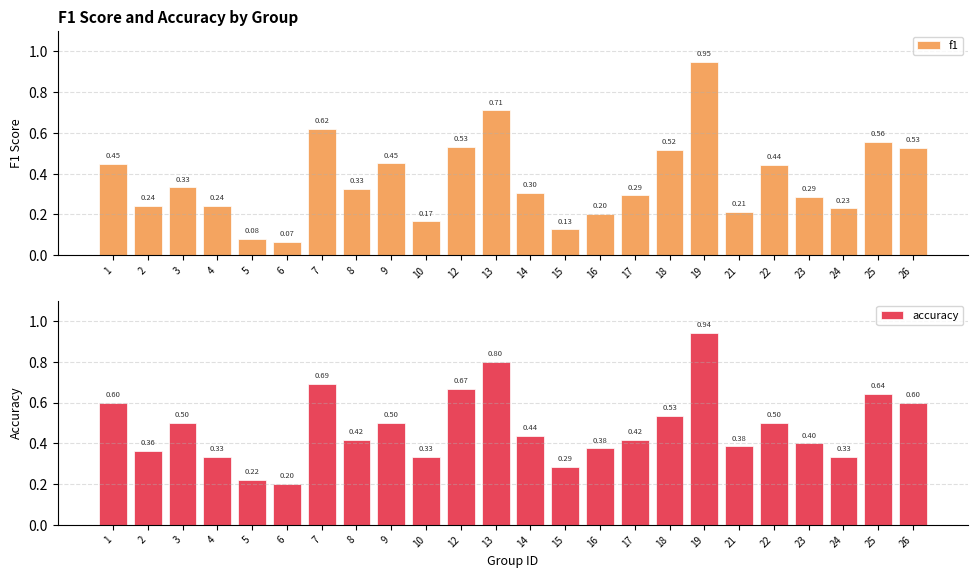

Reading left to right, list all the values displayed in this chart.

f1: 0.5	0.2	0.3	0.2	0.1	0.1	0.6	0.3	0.5	0.2	0.5	0.7	0.3	0.1	0.2	0.3	0.5	0.9	0.2	0.4	0.3	0.2	0.6	0.5
accuracy: 0.6	0.4	0.5	0.3	0.2	0.2	0.7	0.4	0.5	0.3	0.7	0.8	0.4	0.3	0.4	0.4	0.5	0.9	0.4	0.5	0.4	0.3	0.6	0.6